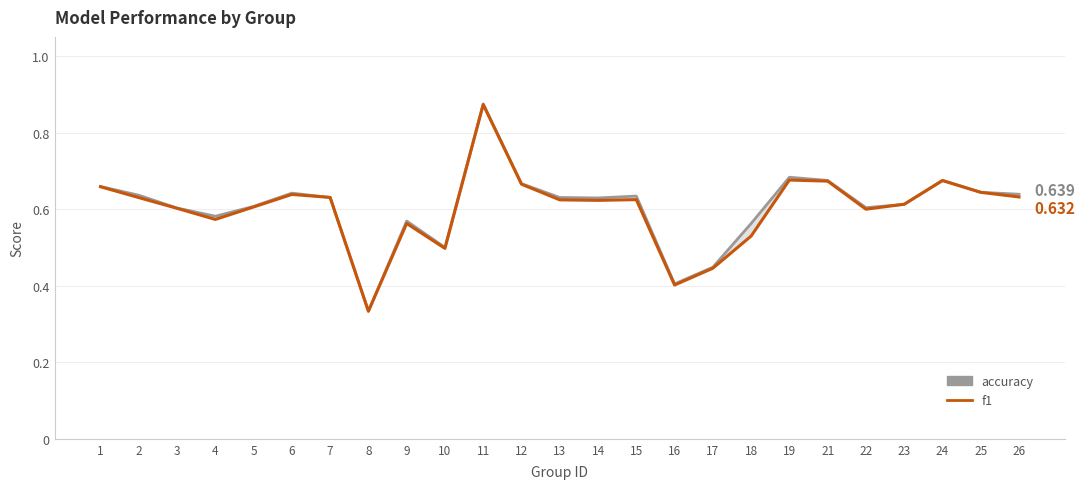

Rank the series at 13 from lowest to highest value.

f1, accuracy